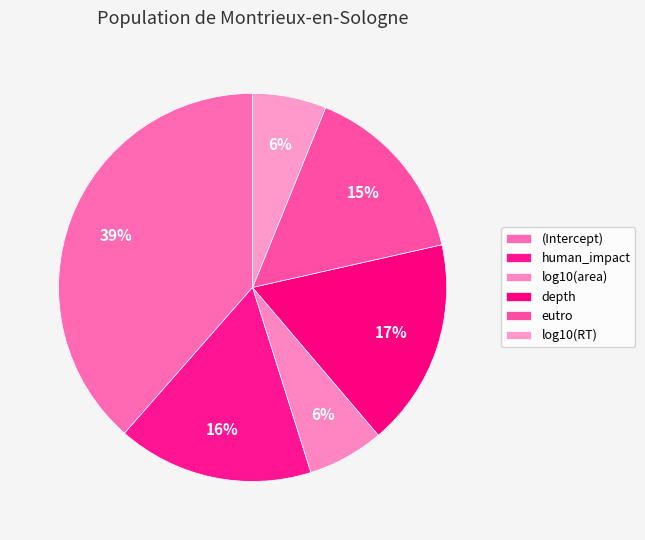

Which category has the smallest portion of the pie?

log10(RT)